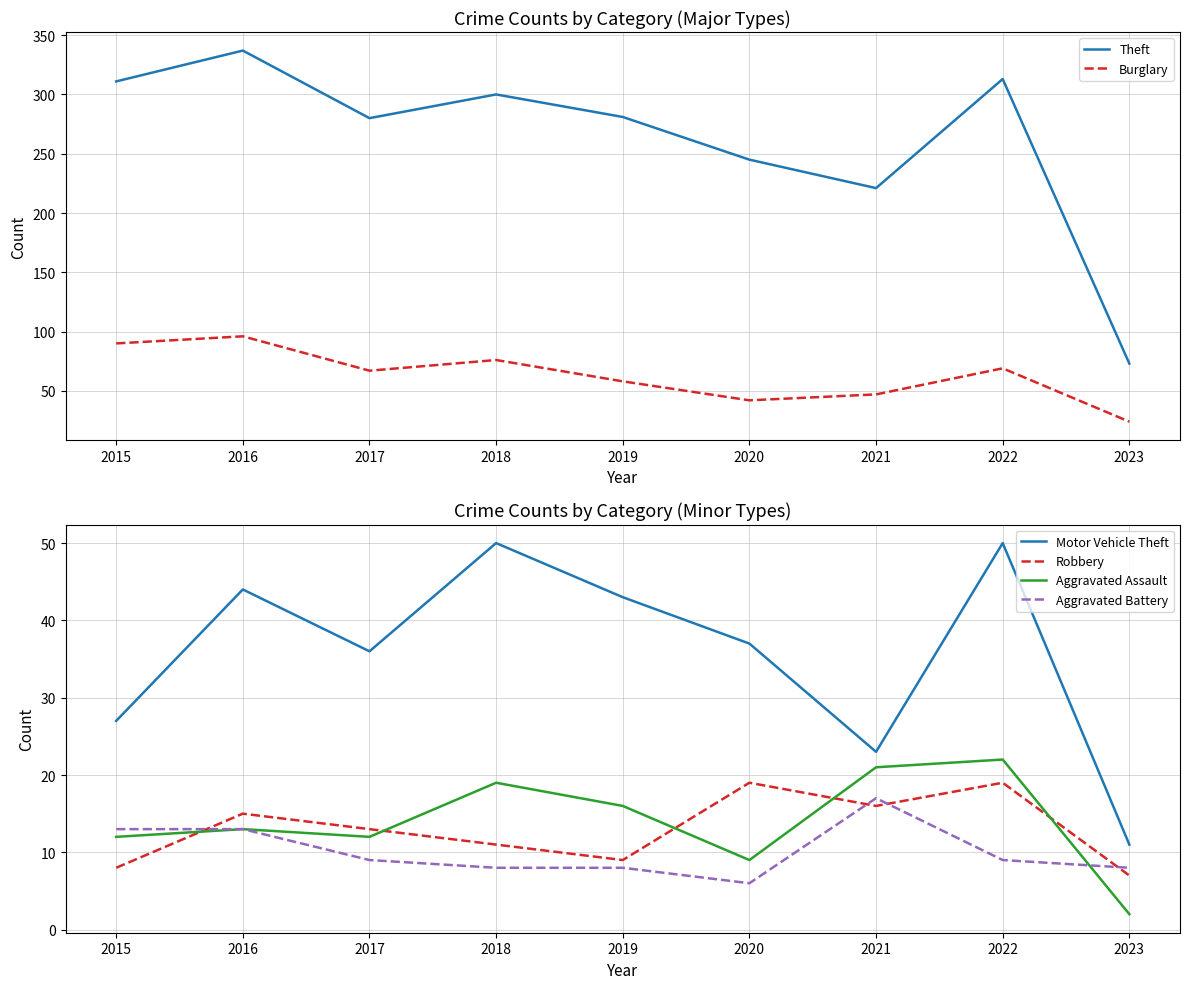

What is the average value of the Motor Vehicle Theft series?

36